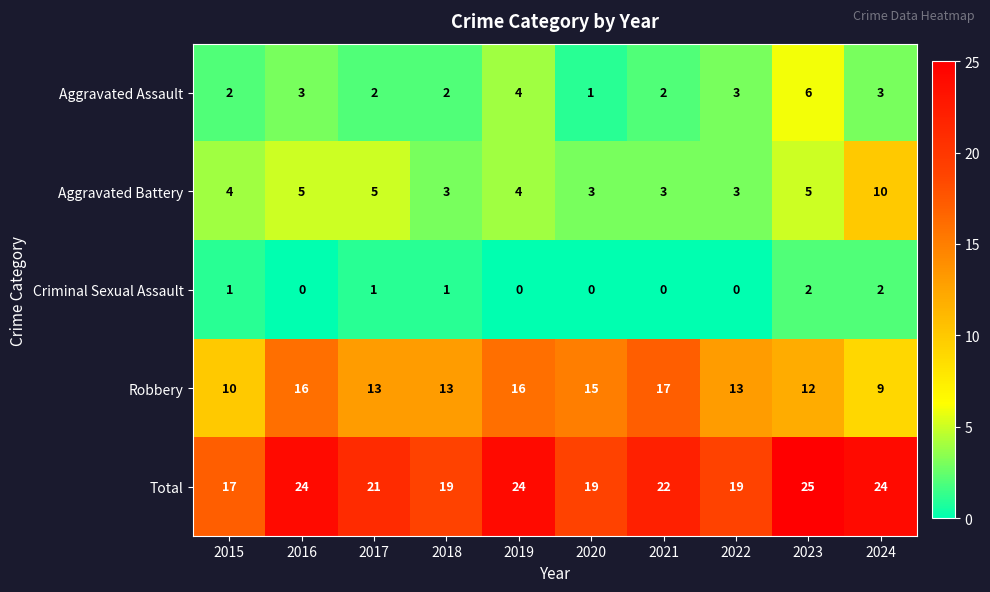

What is the difference between the second highest and minimum values in the Aggravated Assault series?

3